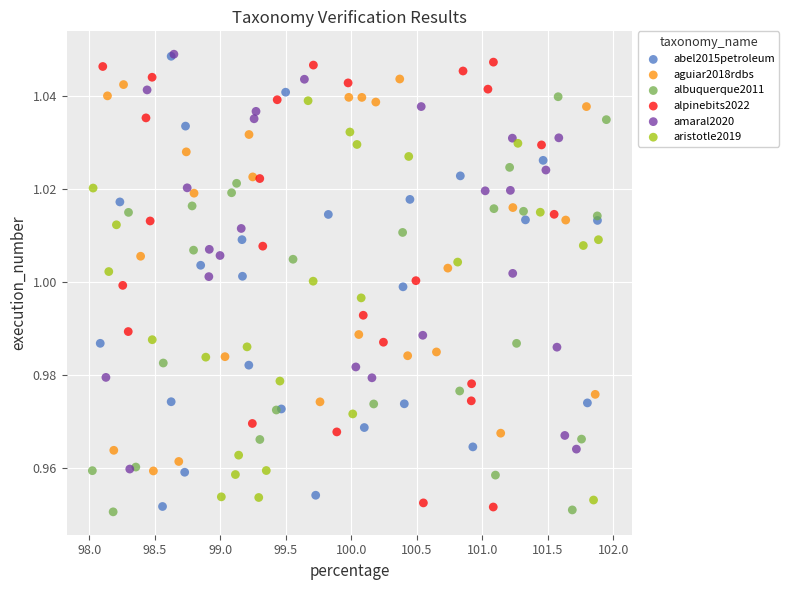

What are all the series names shown in the legend?

abel2015petroleum, aguiar2018rdbs, albuquerque2011, alpinebits2022, amaral2020, aristotle2019